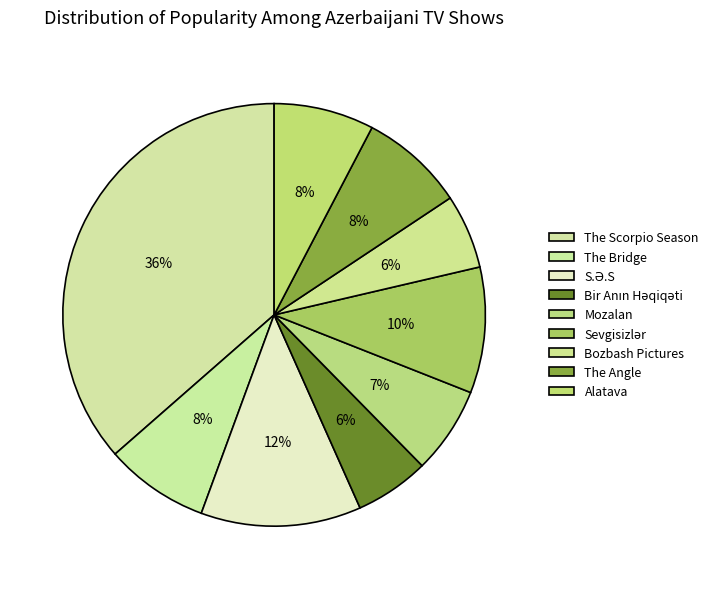

Count the number of slices in the pie.

9